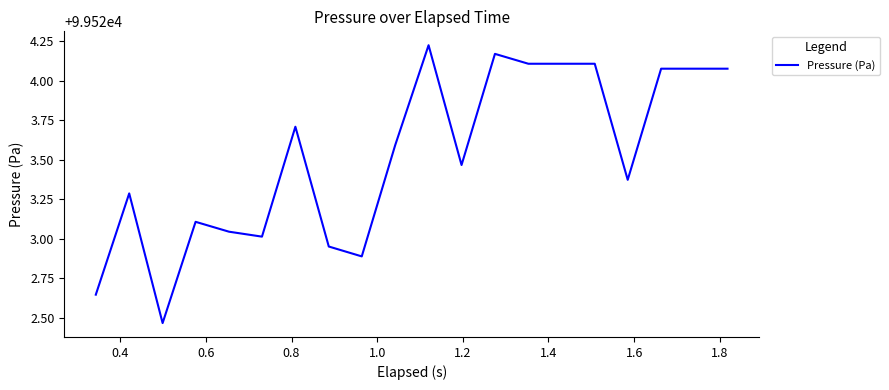

Is this an area chart (filled region under the line)?

No